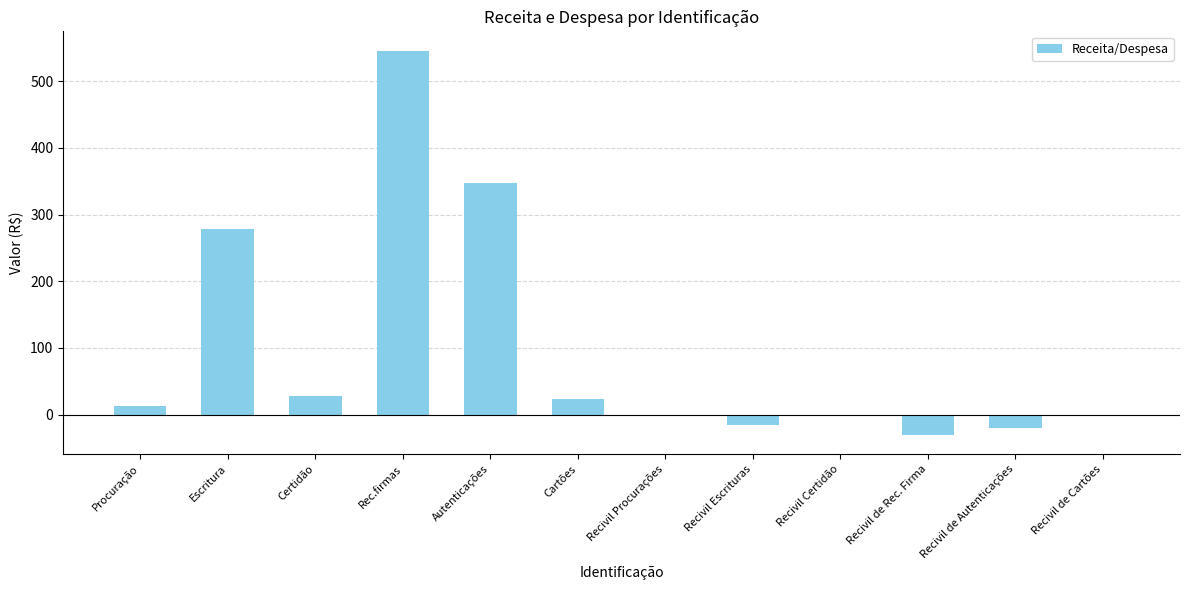

How many data points does each series have?

12